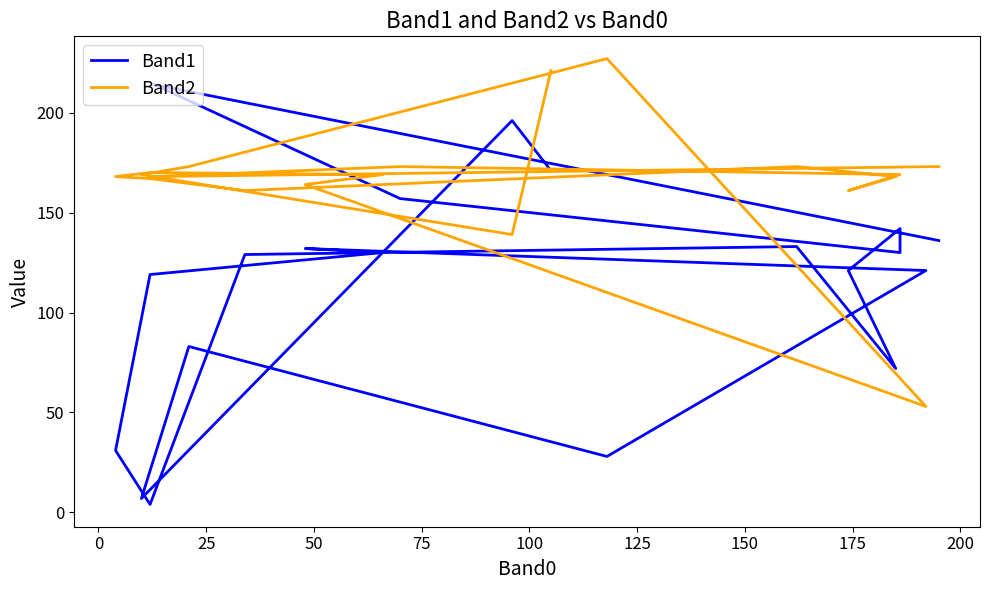

After their last crossing, which series has the higher values: Band2 or Band1?

Band2